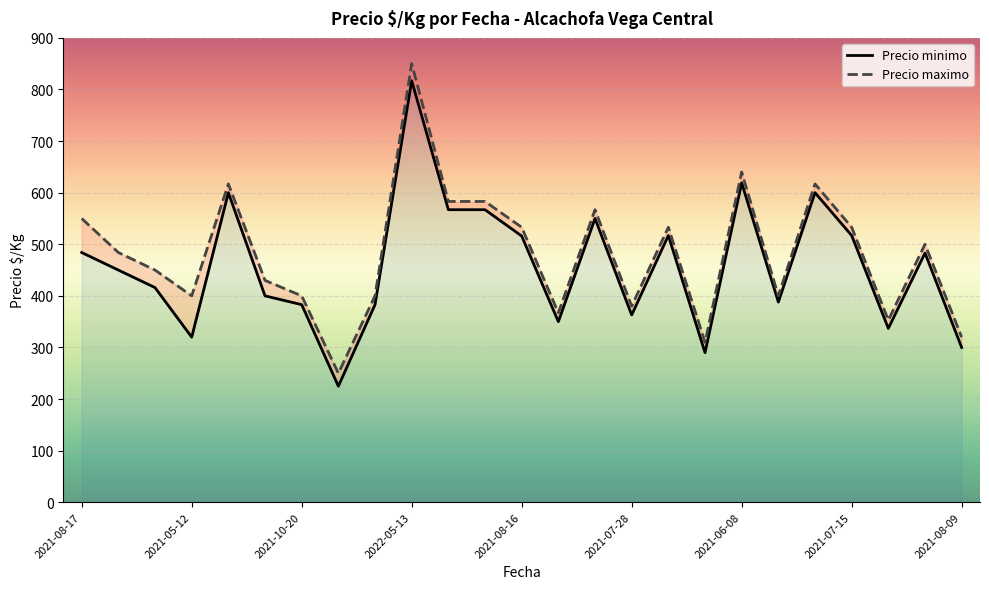

Reading left to right, list all the values displayed in this chart.

Precio minimo: 484	450	416	320	600	400	383	225	383	817	567	567	516	350	550	363	517	290	619	388	600	517	337	483	300
Precio maximo: 550	484	450	400	617	430	400	250	400	850	583	583	533	367	567	380	533	310	640	400	617	533	353	500	320